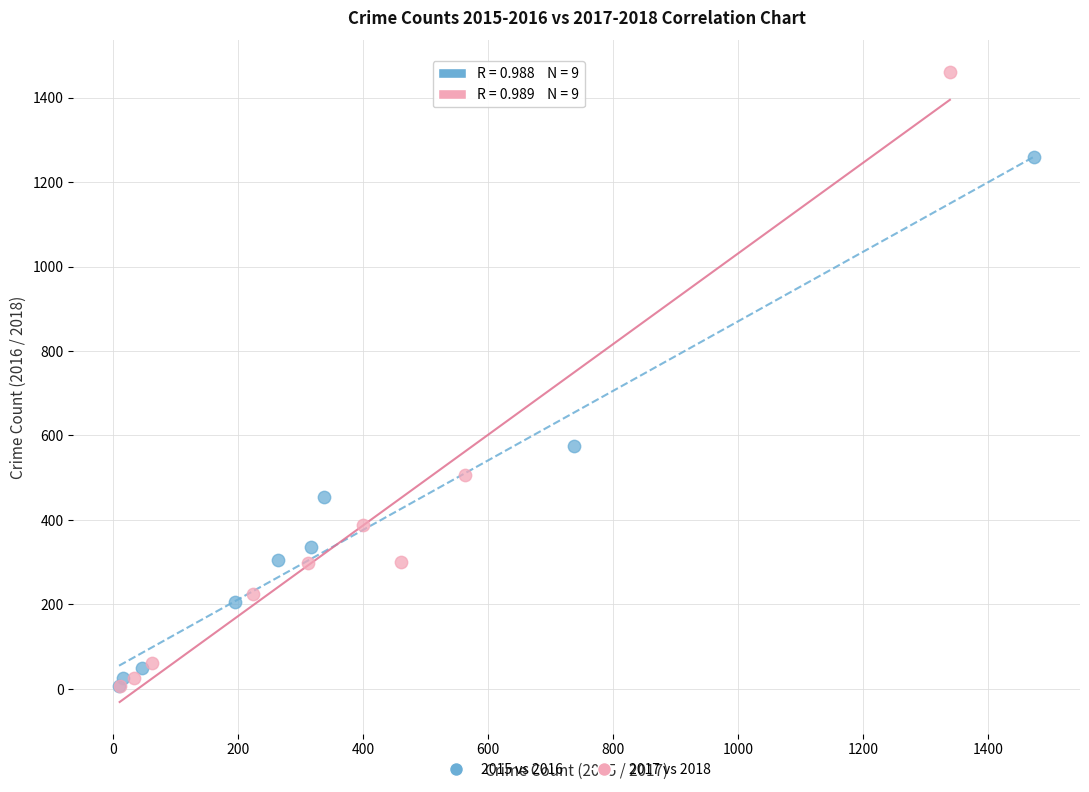

Which series has the largest Y range (max minus min)?

2017 vs 2018